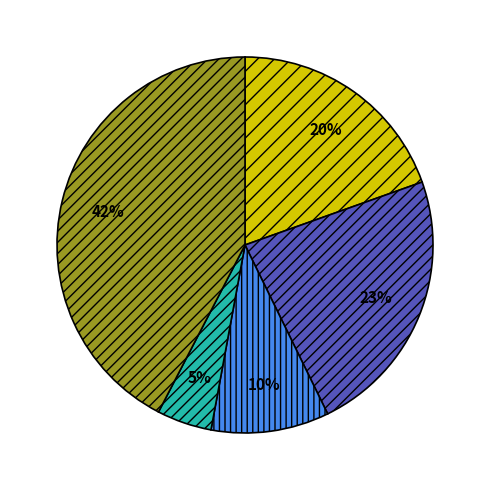

How many segments does this pie chart have?

5